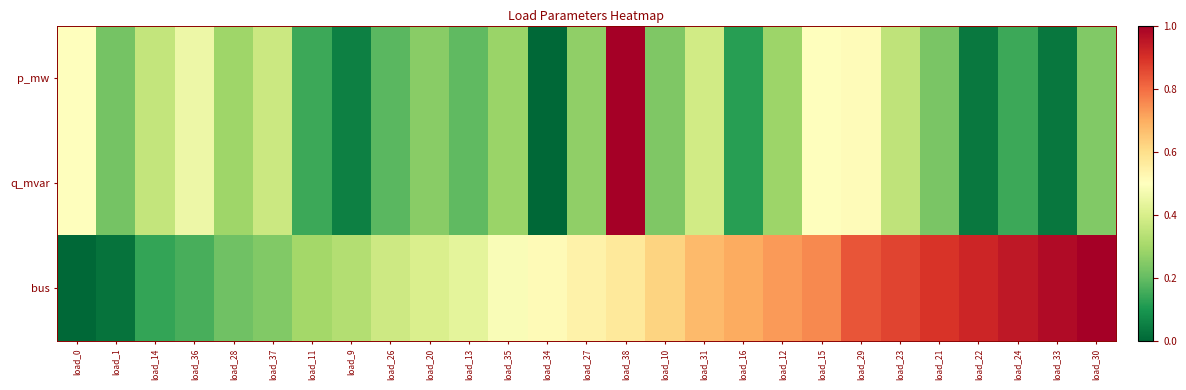

Rank the series at load_14 from highest to lowest value.

p_mw, q_mvar, bus